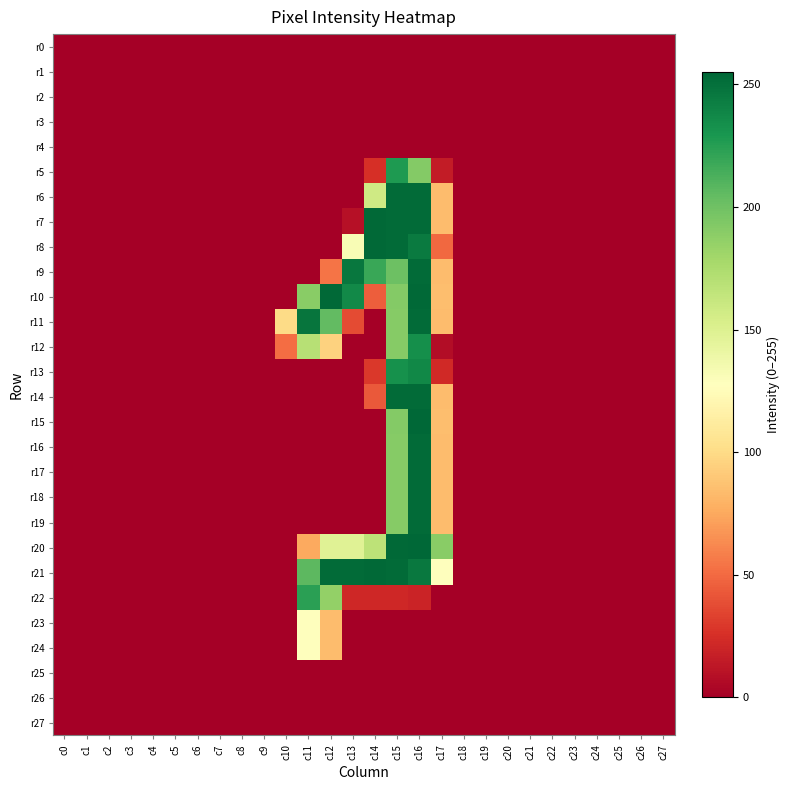

What is the maximum value shown in the chart?

255